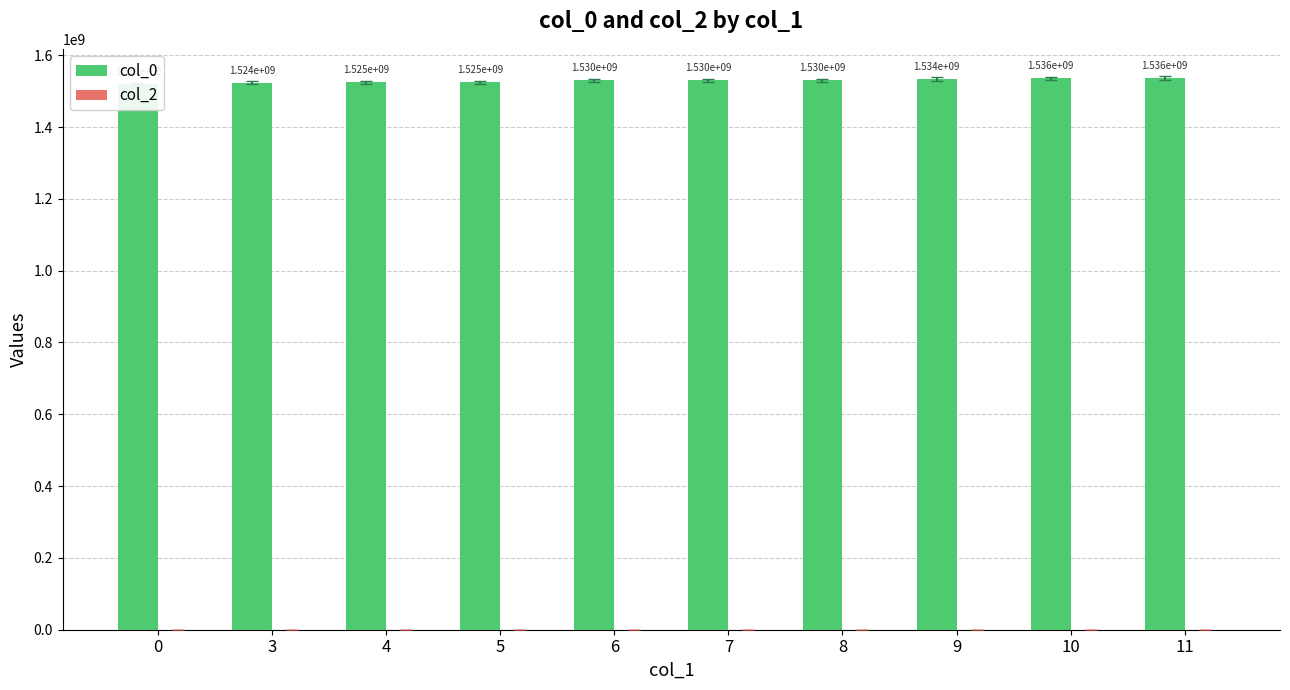

At 8, list the series in order from smallest to largest.

col_2, col_0